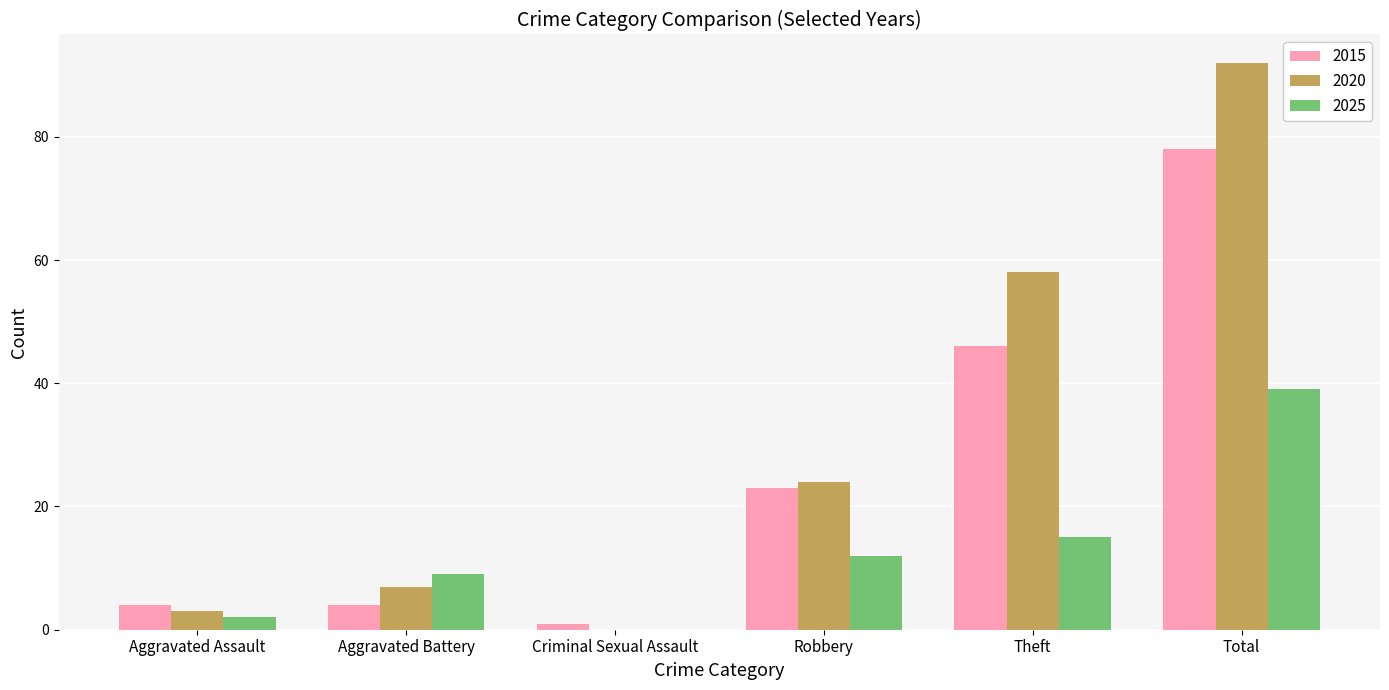

What is the sum of the 2015 values at Robbery and Theft?

69